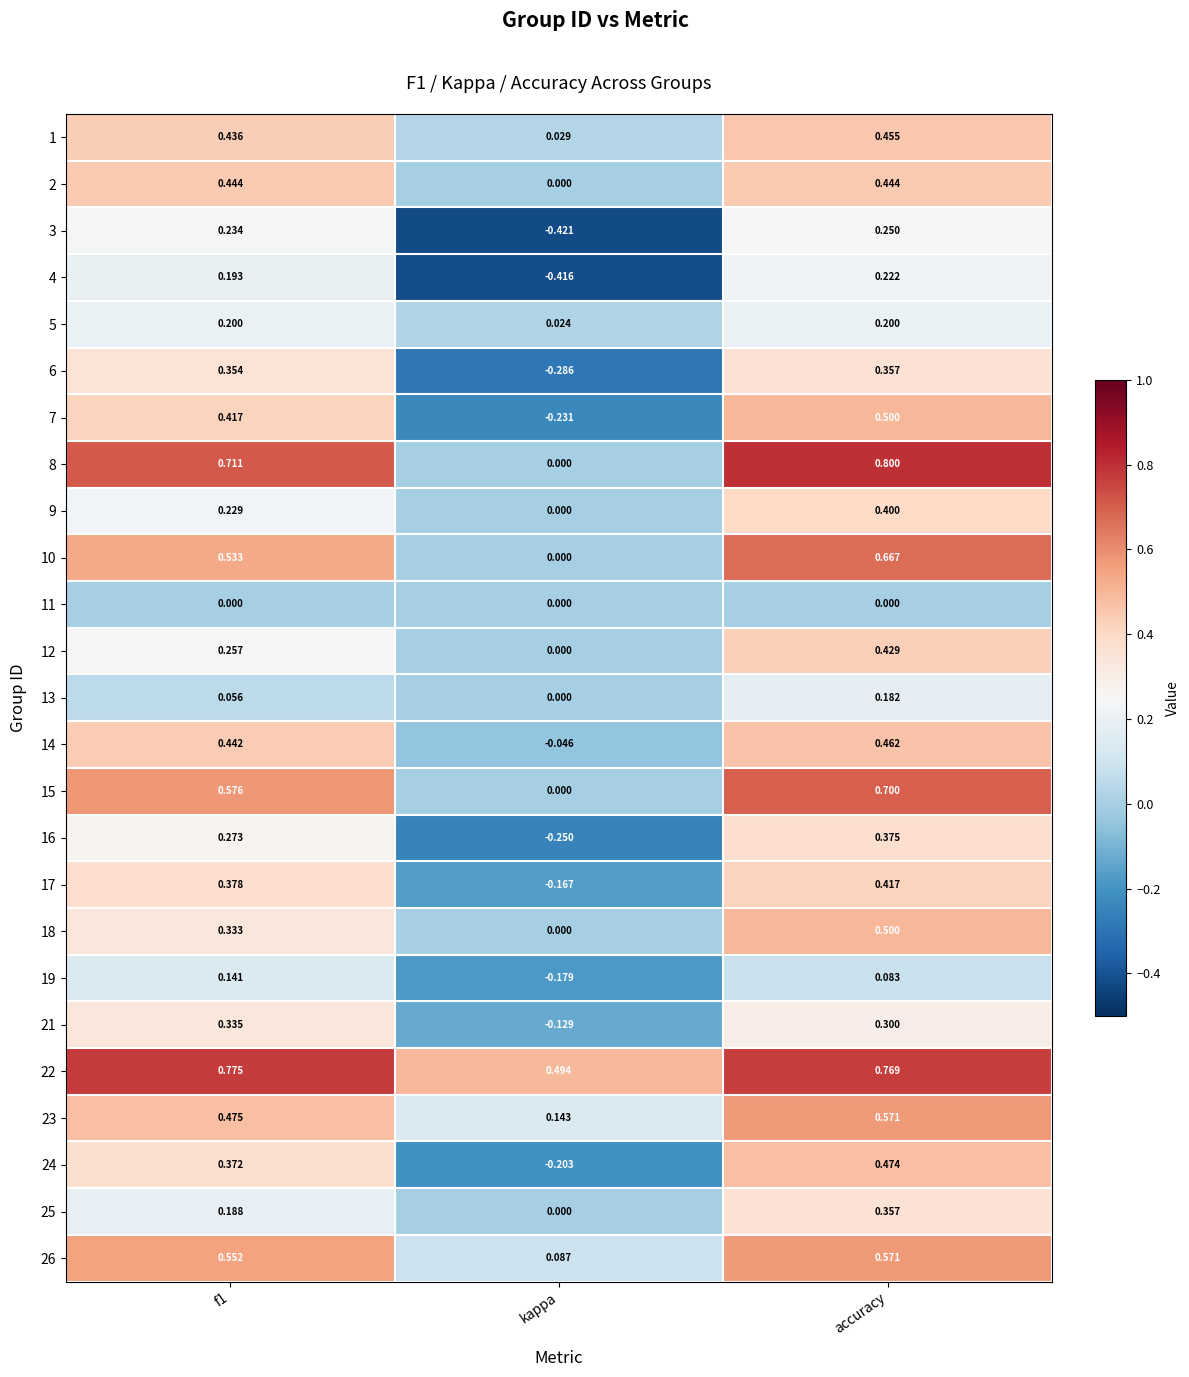

Is the value of 11 at kappa greater than the value of 26 at accuracy?

No